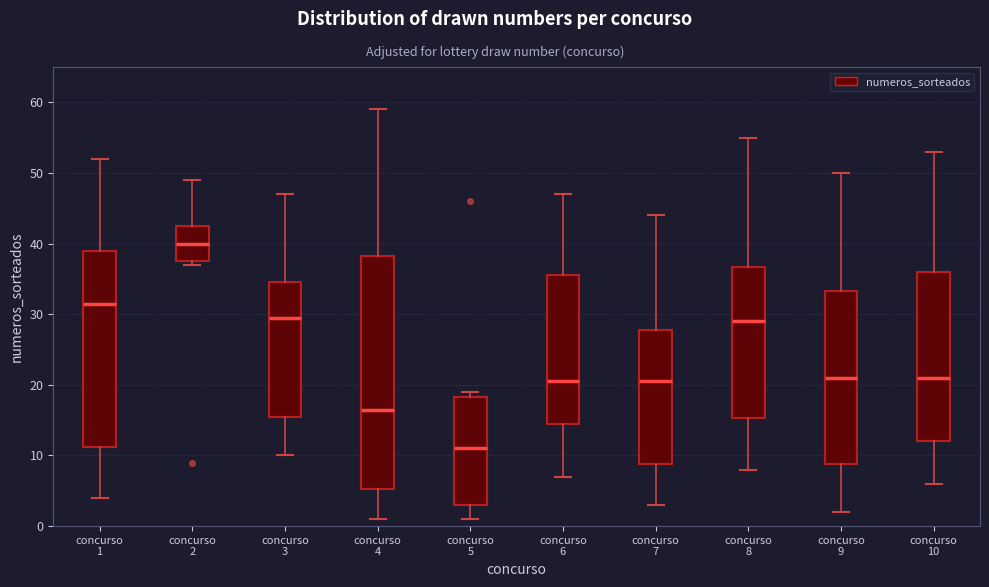

Where is the upper edge of the box for concurso 4 on the y-axis? The values are not printed on the chart, so give them approximately, as read against the axis.

38